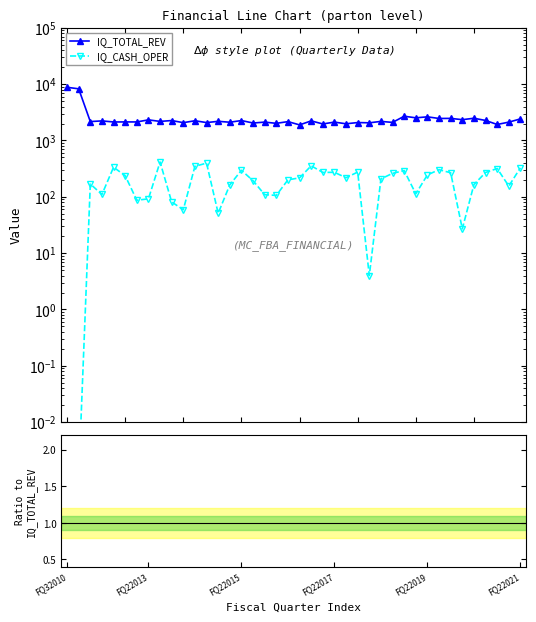

True or false: IQ_CASH_OPER has a value of 0.1 at 22.

False